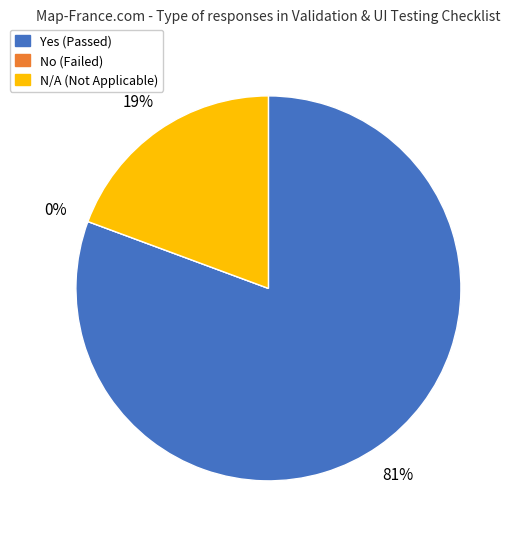

What is the total percentage of N/A and Yes?

100.0%